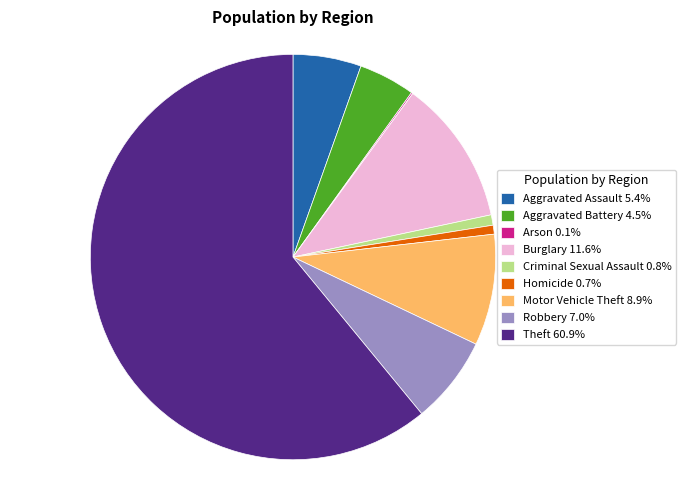

Do Robbery and Theft together represent more than half of the pie?

Yes